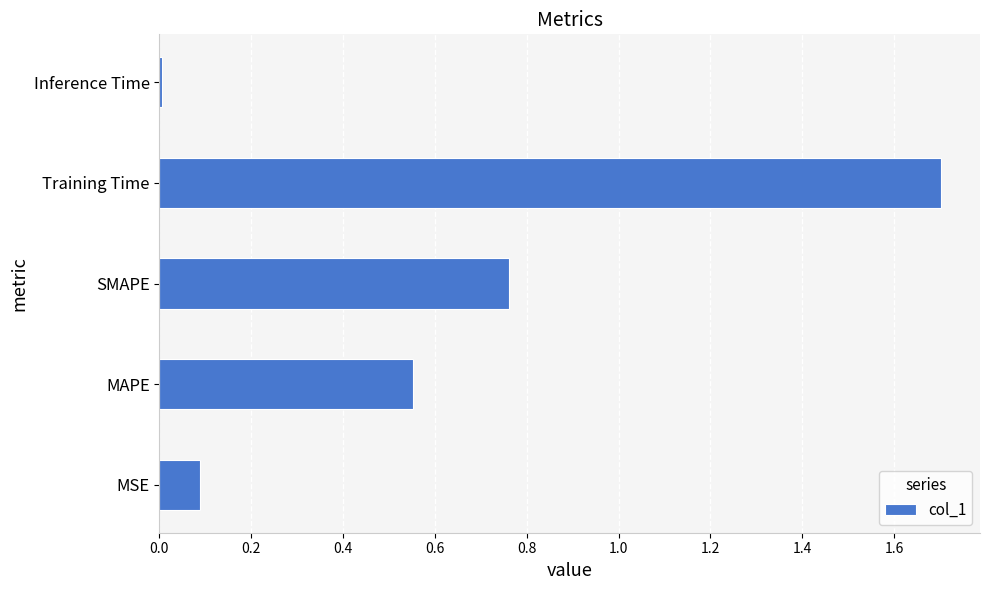

List the labels in order of value, smallest first.

Inference Time, MSE, MAPE, SMAPE, Training Time